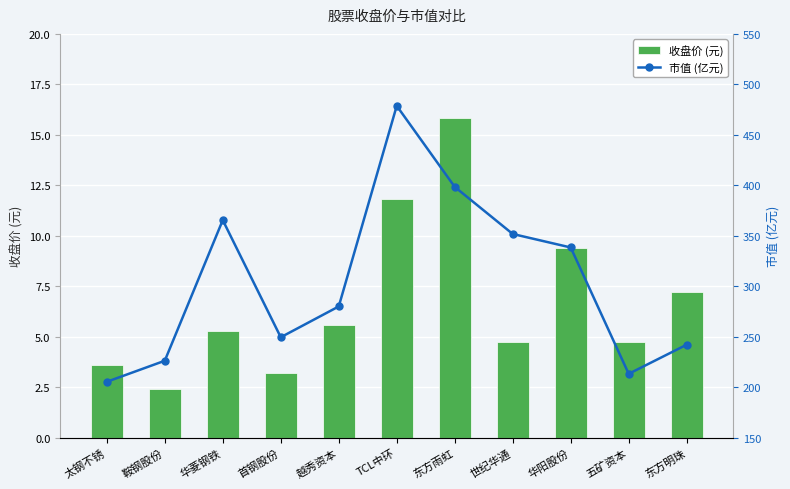

At which label does 市值 (亿元) reach its peak?

TCL中环